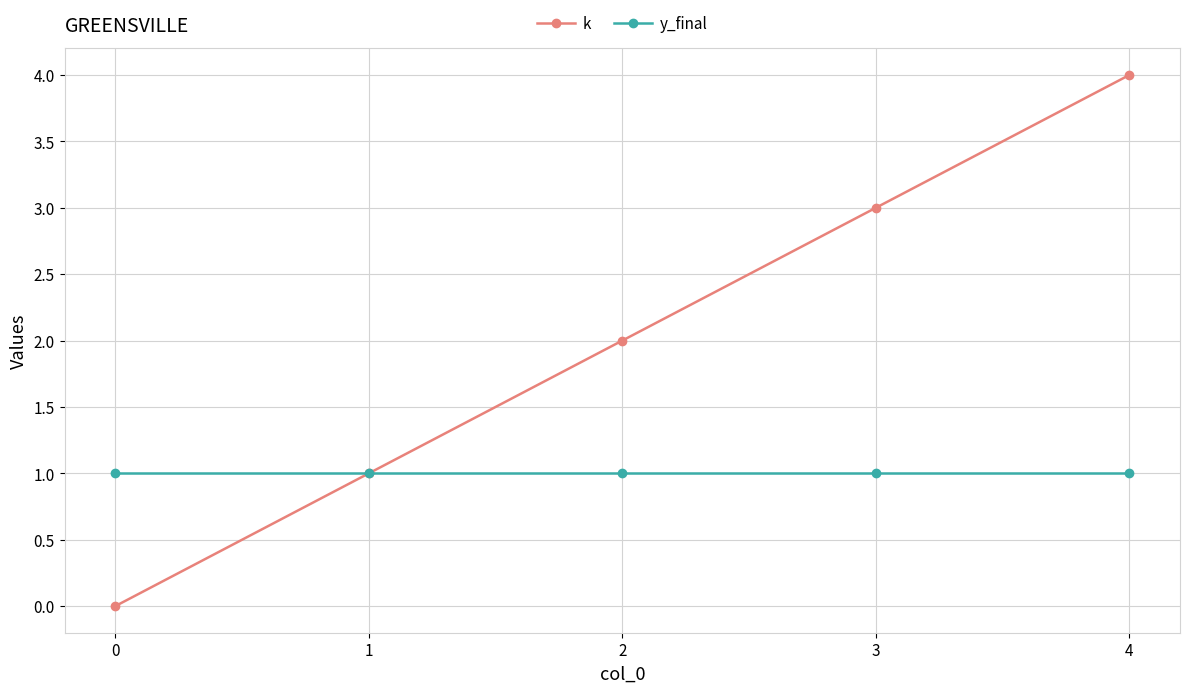

Which series changed the most between 1 and 4?

k